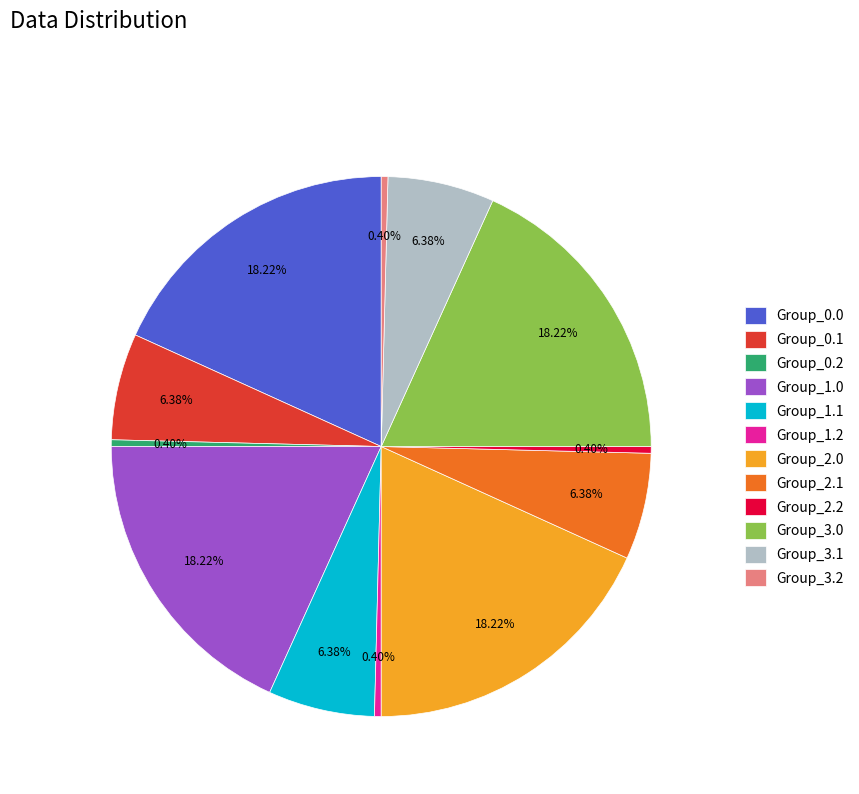

Is there any slice that represents more than half of the pie?

No